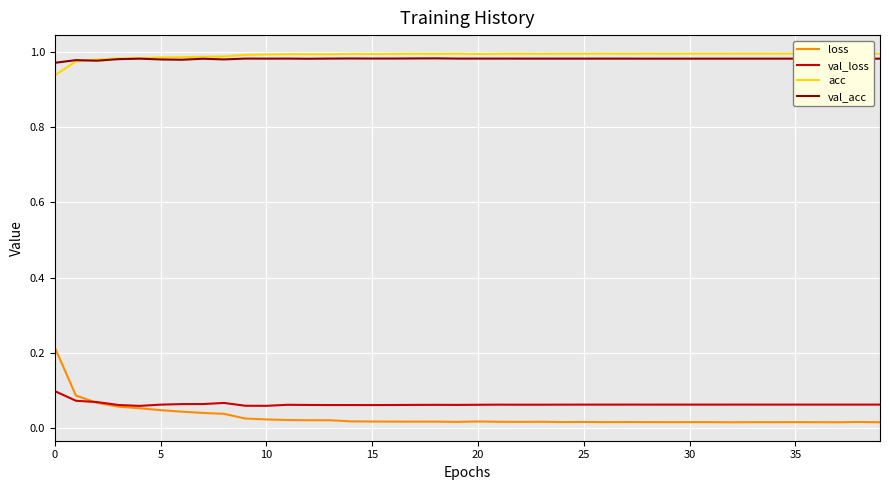

Is this an area chart (filled region under the line)?

No